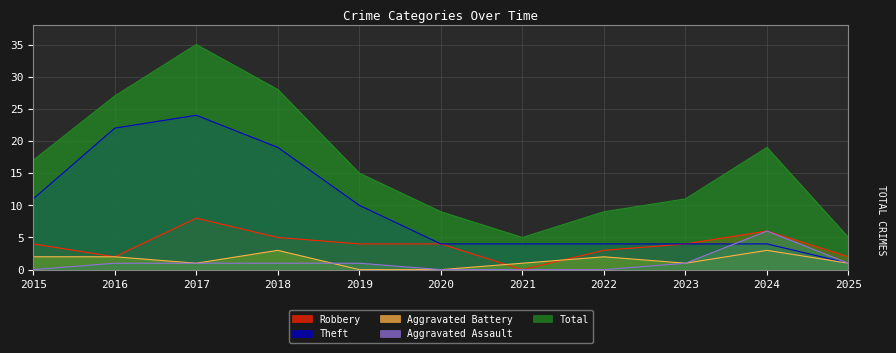

At which category does Aggravated Battery reach its first local valley?

2017